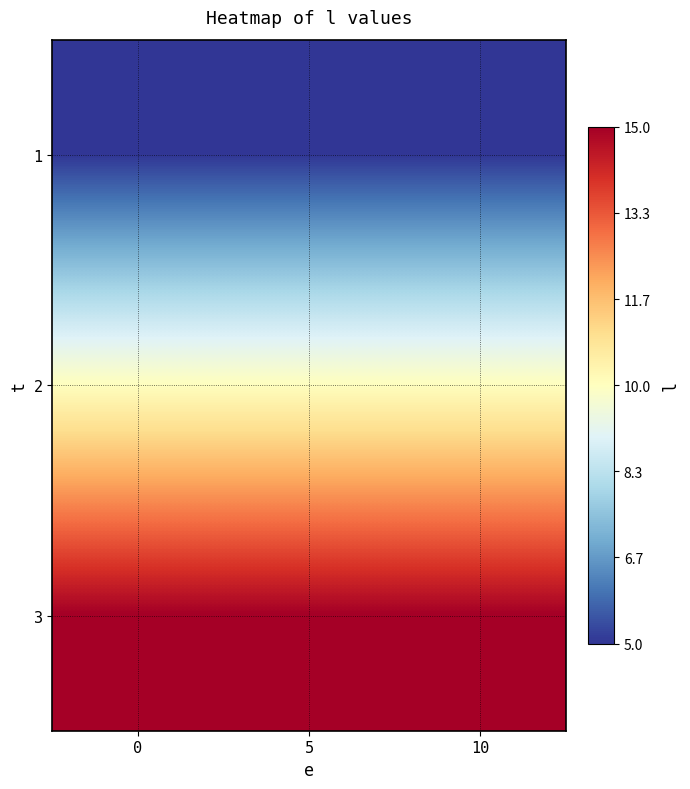

Rank the series at 0 from highest to lowest value.

3, 2, 1